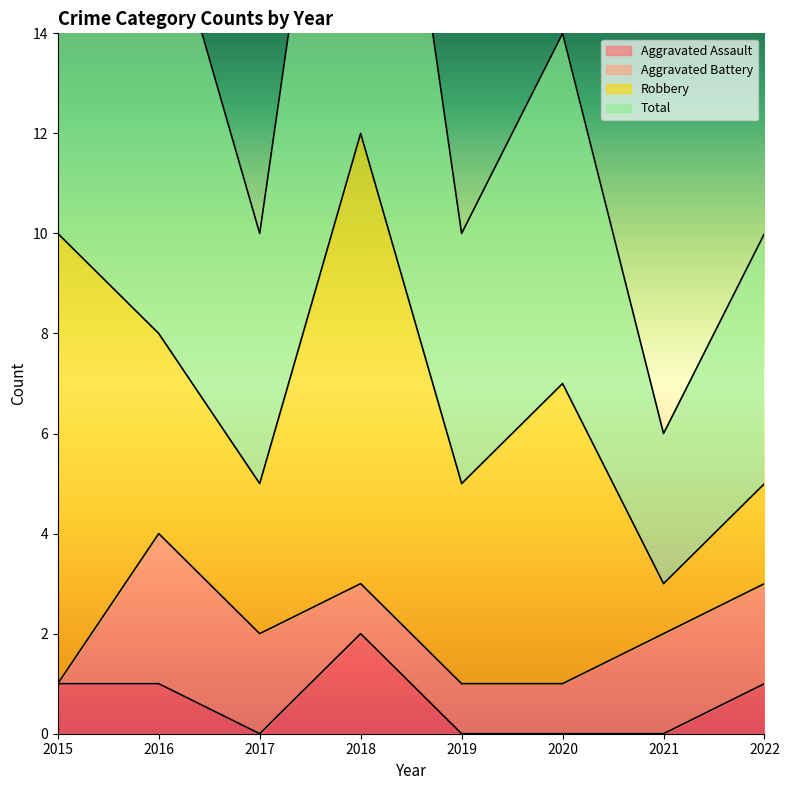

What is the spread (max minus min) of values at 2016?

16